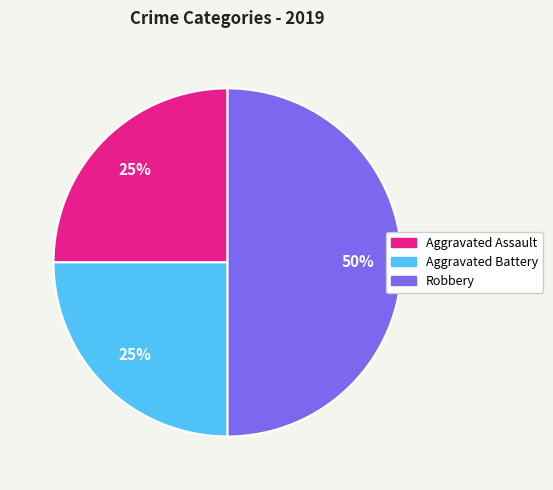

The Aggravated Battery slice represents 25% of the pie. True or false?

True